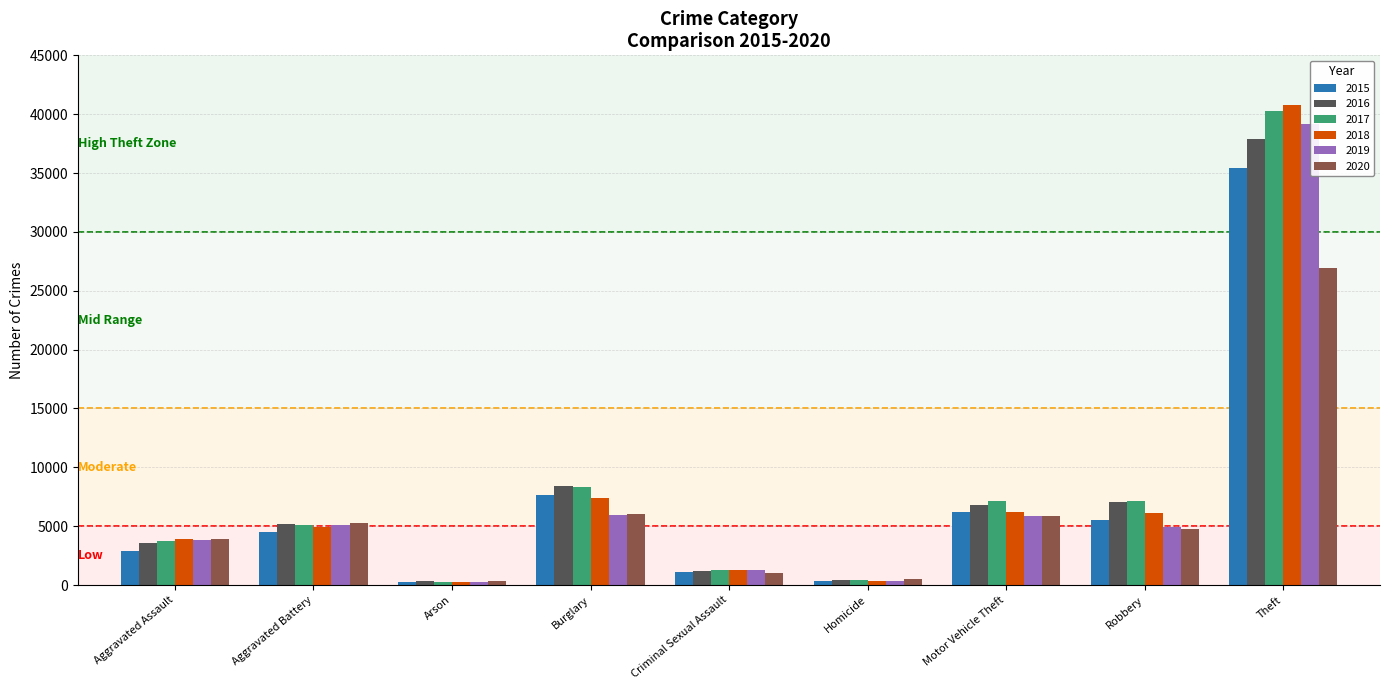

Which has a higher value, Robbery or Homicide?

Robbery